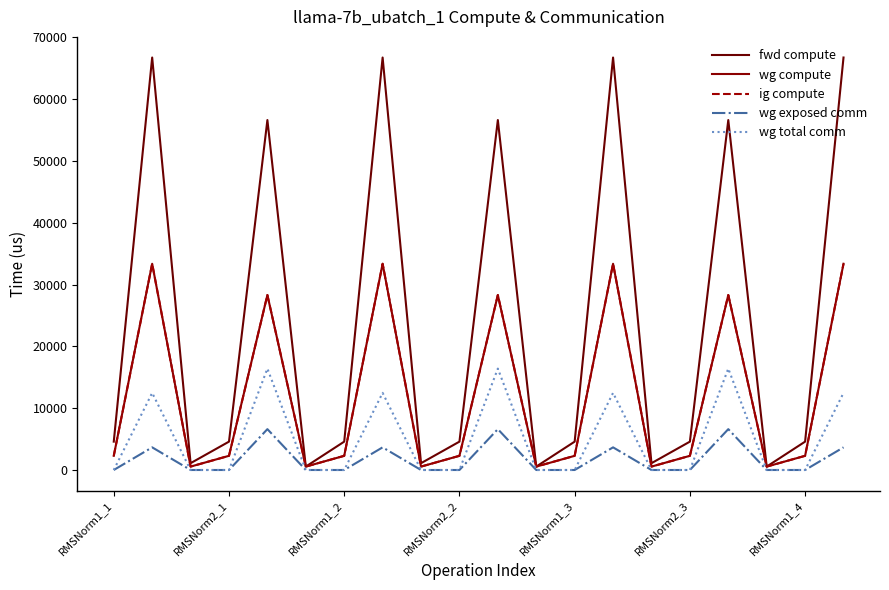

Does the chart have visible grid lines?

No